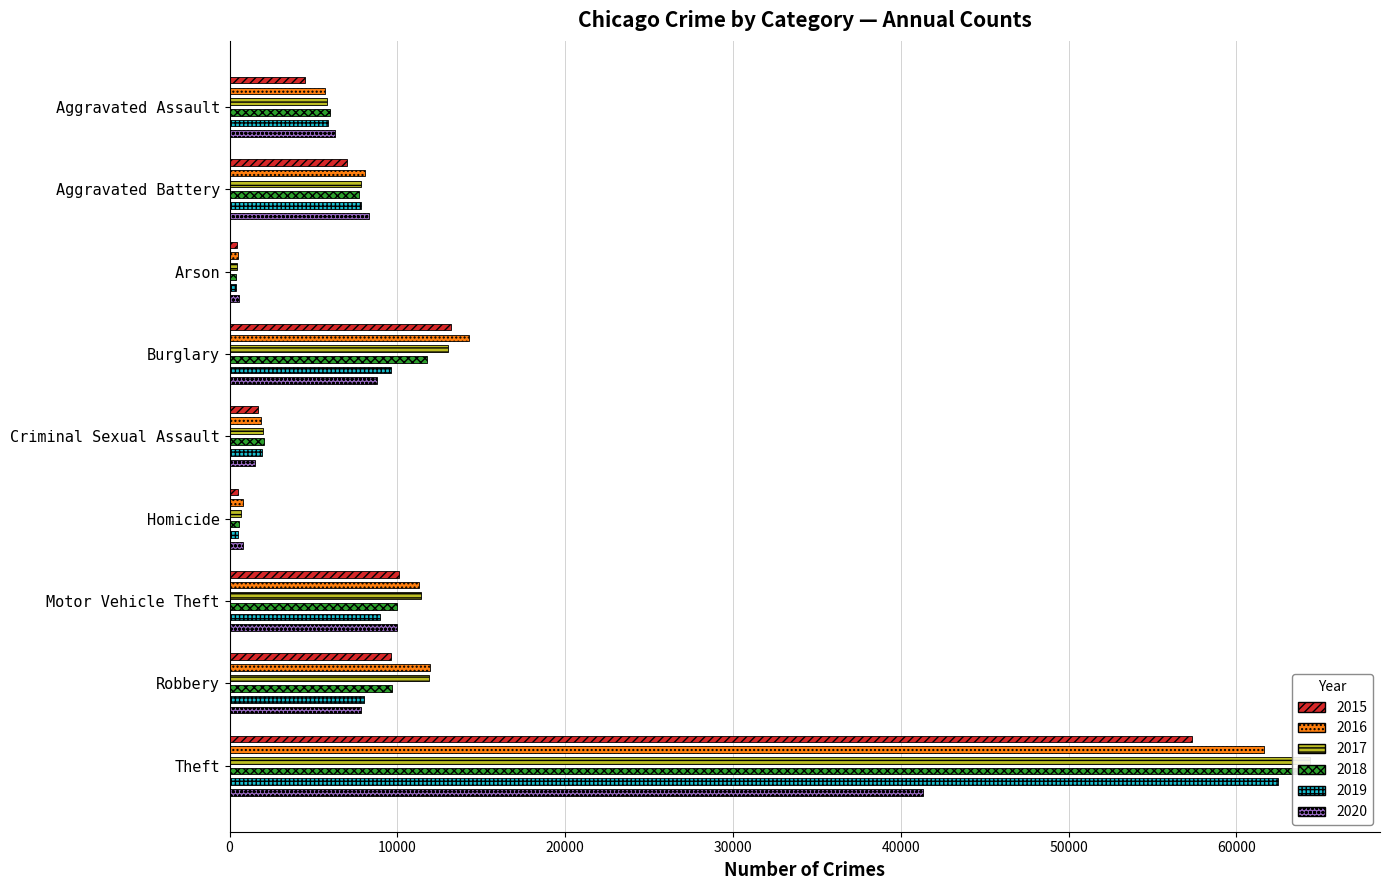

What is the average value of the 2017 series?

13044